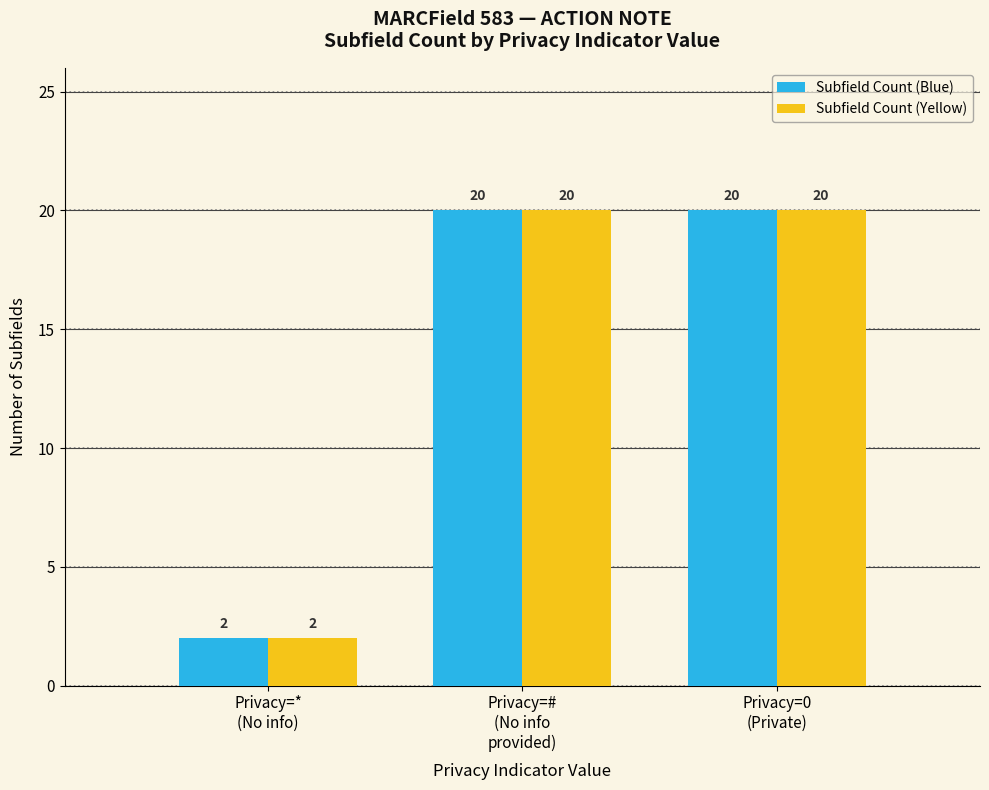

Reading left to right, list all the values displayed in this chart.

Subfield Count (Blue): 2	20	20
Subfield Count (Yellow): 2	20	20